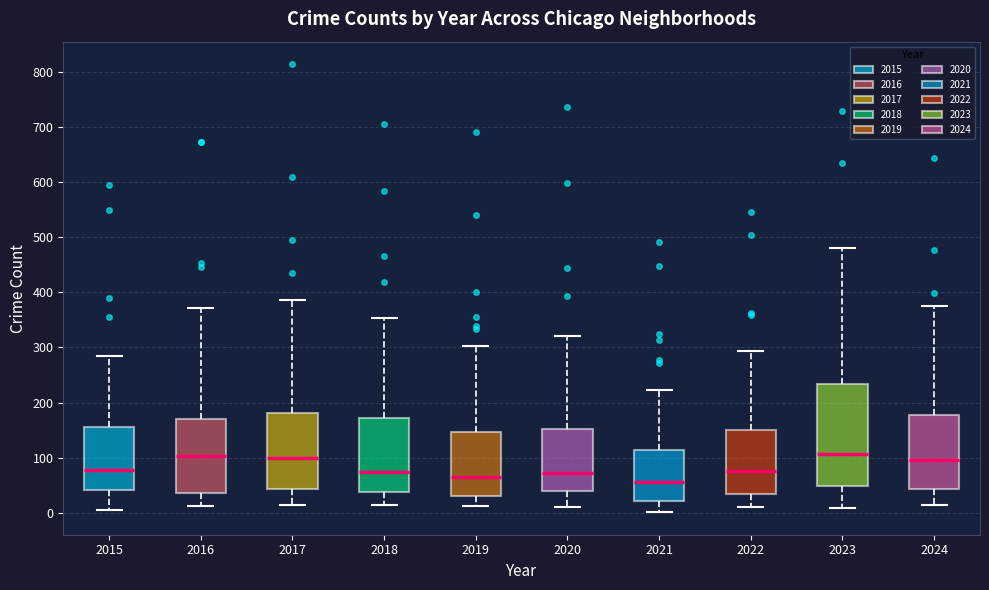

Reading left to right, read every box against the y-axis: the position of its median line, the range the box covers, and the ends of its whiskers. The values are not printed on the chart, so give them approximately, as read against the axis.

2015: median 80, box 40 to 160, whiskers 10 to 290
2016: median 100, box 40 to 170, whiskers 10 to 370
2017: median 100, box 40 to 180, whiskers 20 to 390
2018: median 80, box 40 to 170, whiskers 10 to 350
2019: median 70, box 30 to 150, whiskers 10 to 300
2020: median 70, box 40 to 150, whiskers 10 to 320
2021: median 60, box 20 to 110, whiskers 0 to 220
2022: median 80, box 30 to 150, whiskers 10 to 290
2023: median 110, box 50 to 230, whiskers 10 to 480
2024: median 100, box 40 to 180, whiskers 20 to 380